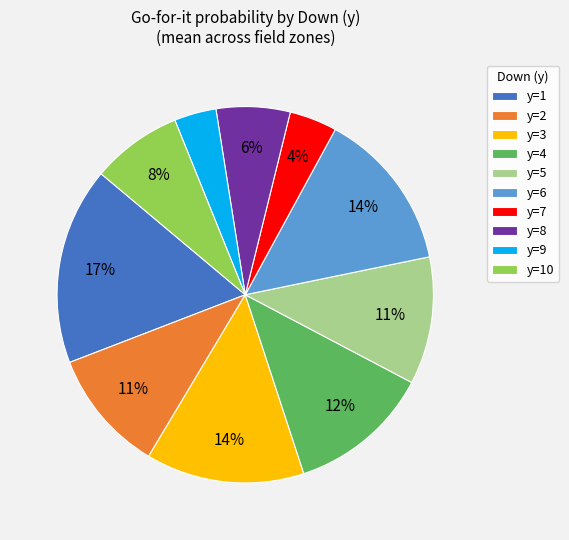

Which category has the biggest portion of the pie?

y=1